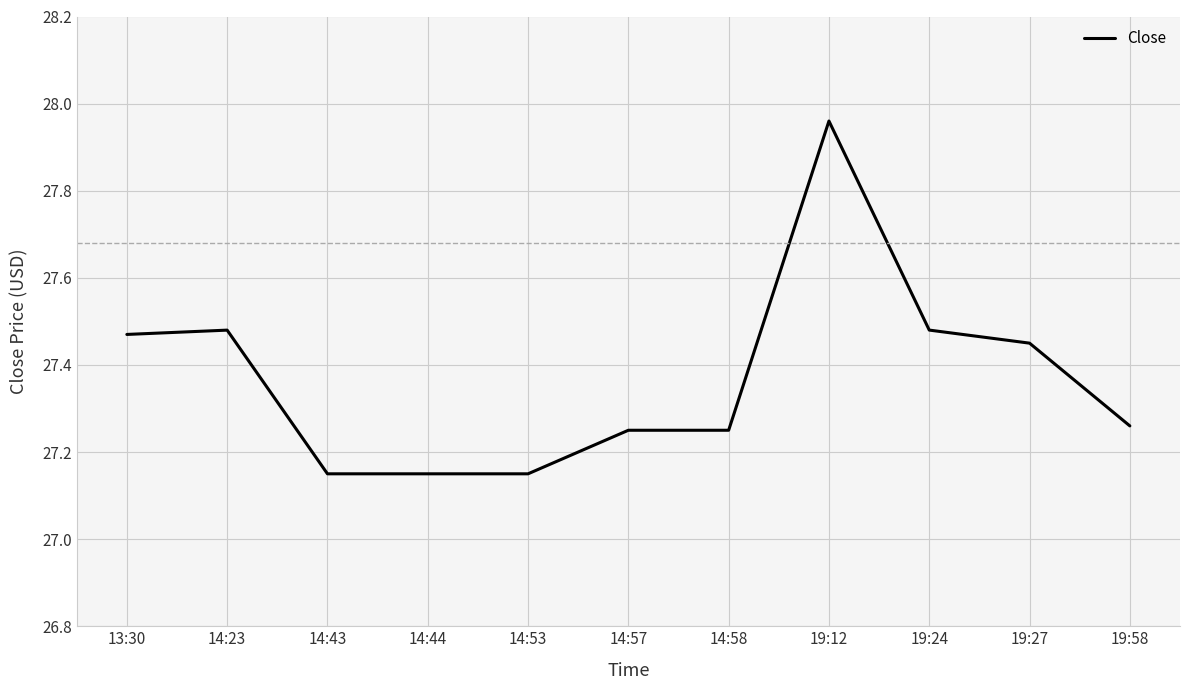

What position from the right is 14:23?

10